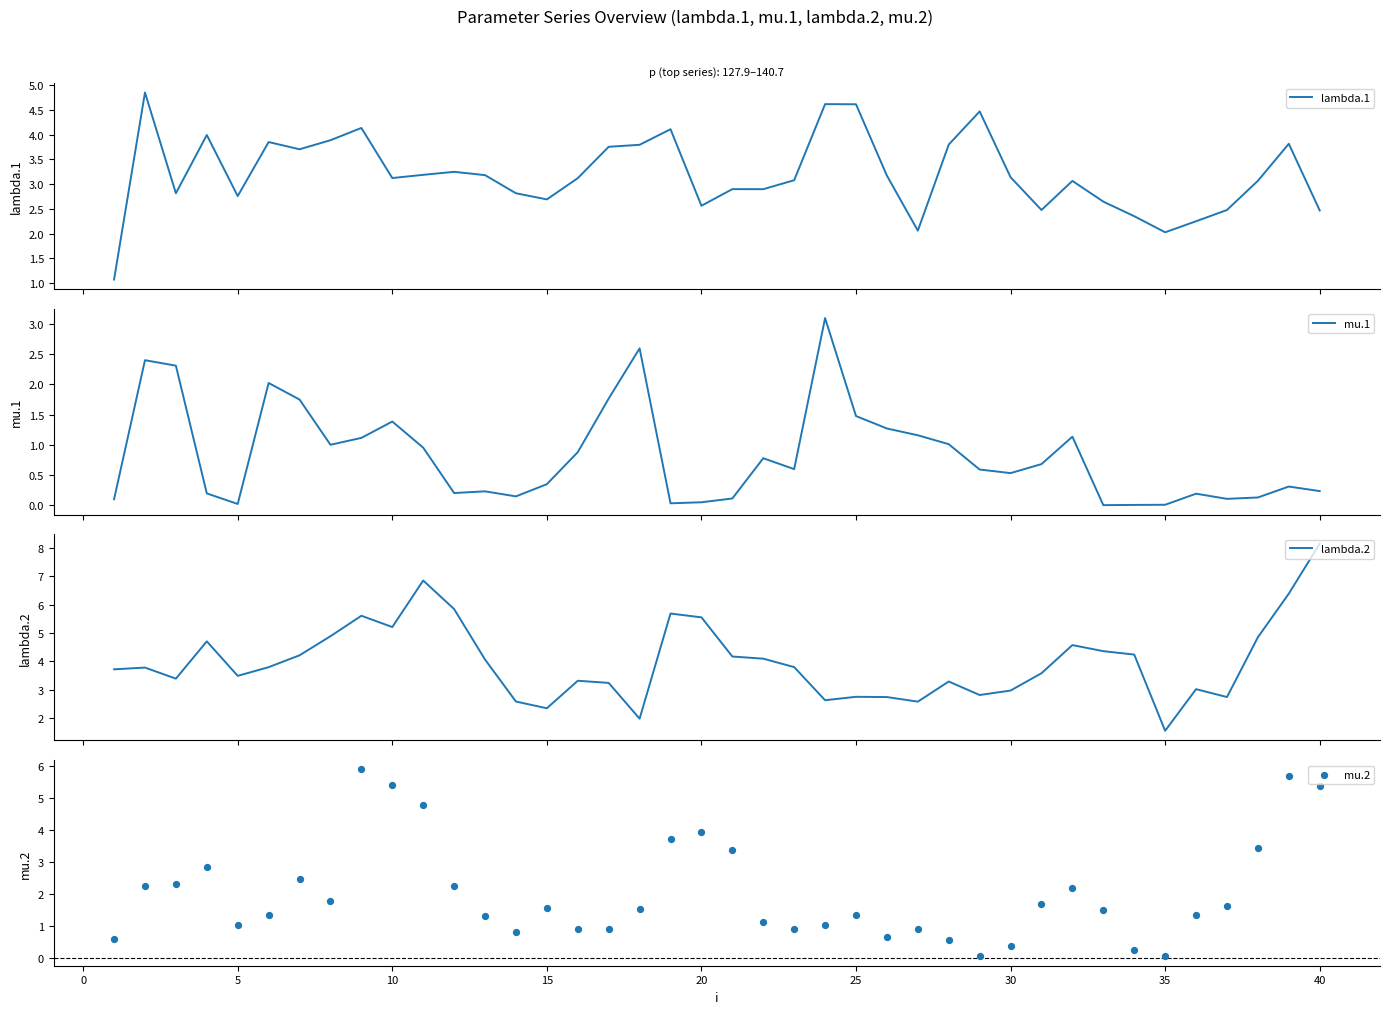

Which series contains the highest Y value?

lambda.2